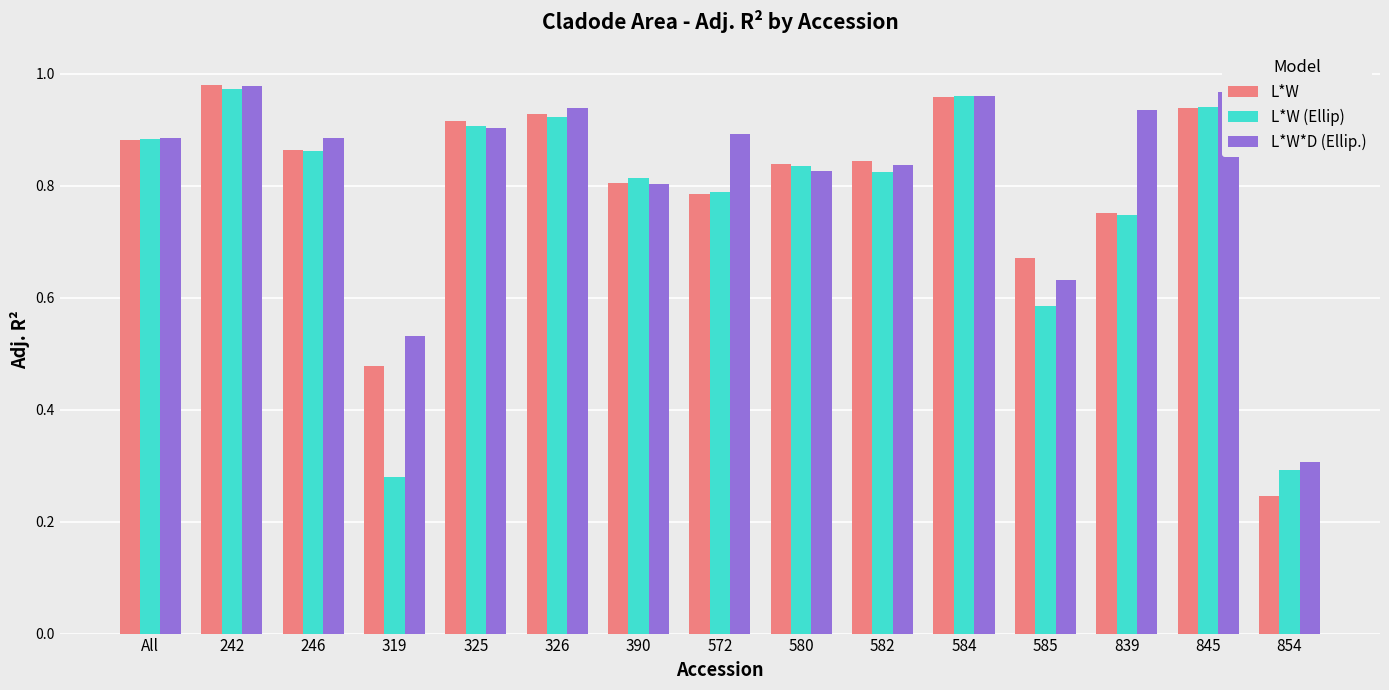

Which category has the lowest value in the L*W*D (Ellip.) series?

854